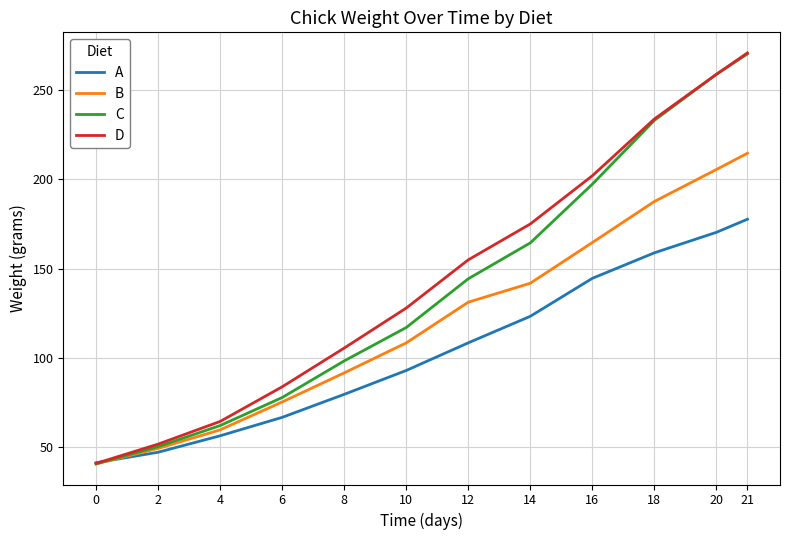

How many lines are shown in the chart?

4